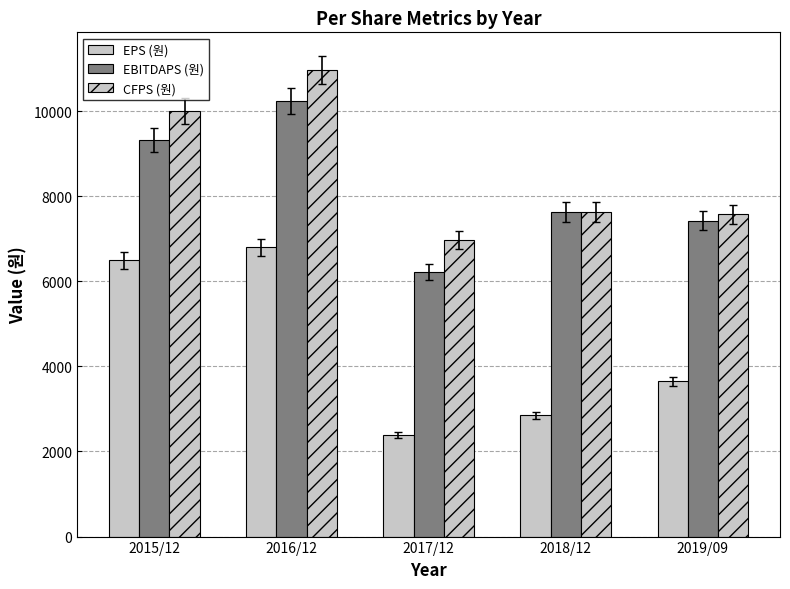

How many series are shown in this chart?

3